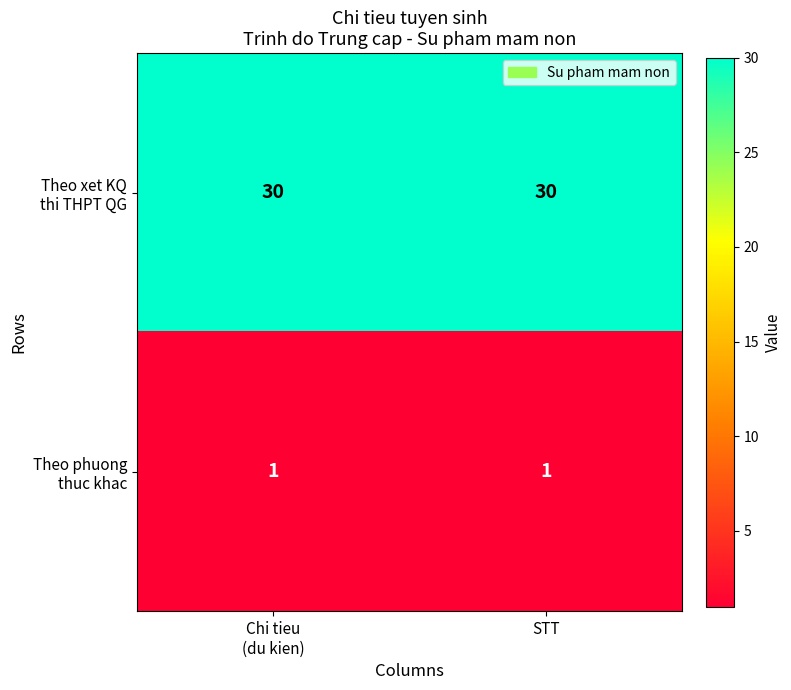

List the series in order of their overall mean, highest first.

Theo xet KQ thi THPT QG, Theo phuong thuc khac